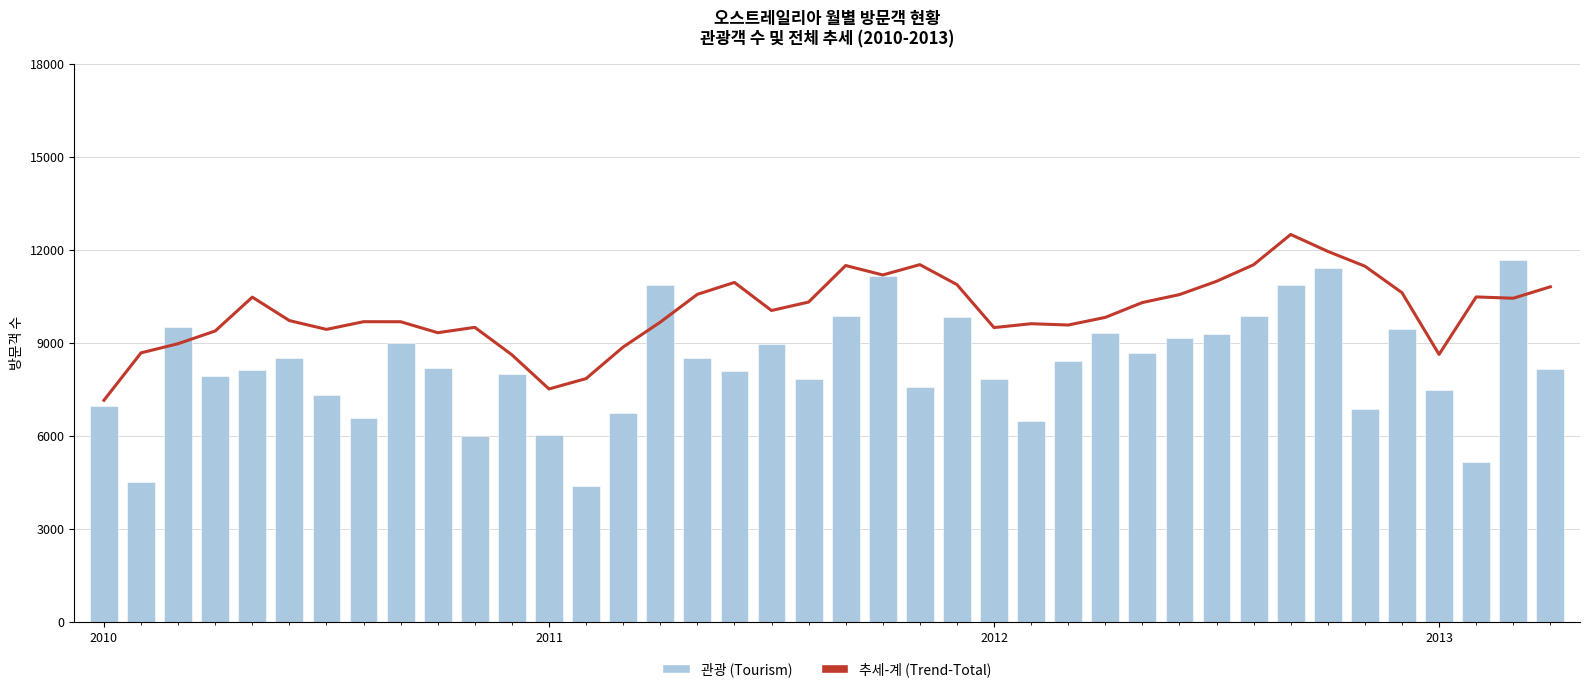

What is the label of the 27th bar from the right?

13